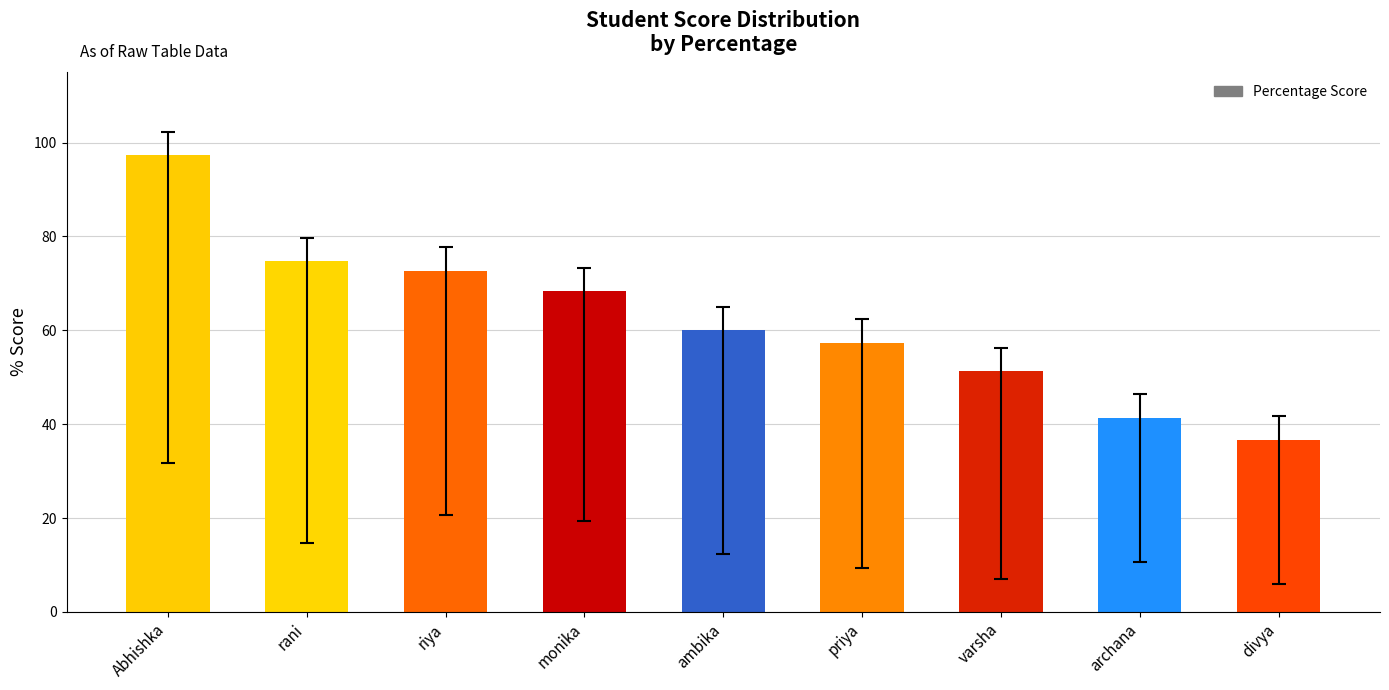

Does the chart contain any negative values?

No